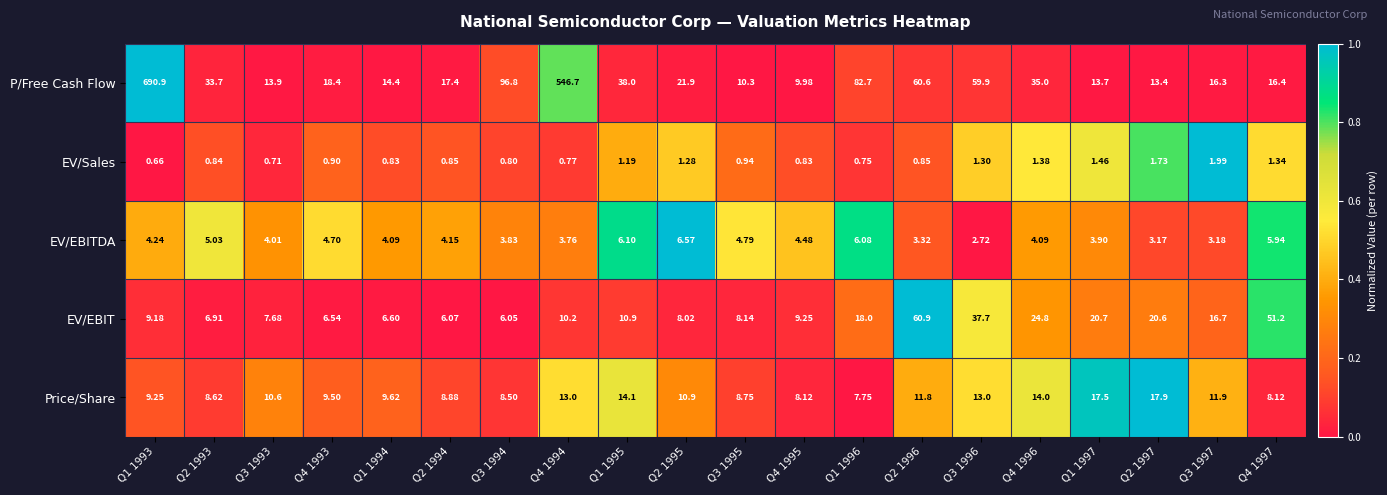

Is the value of Price/Share at Q2 1995 greater than the value of EV/EBIT at Q3 1997?

No